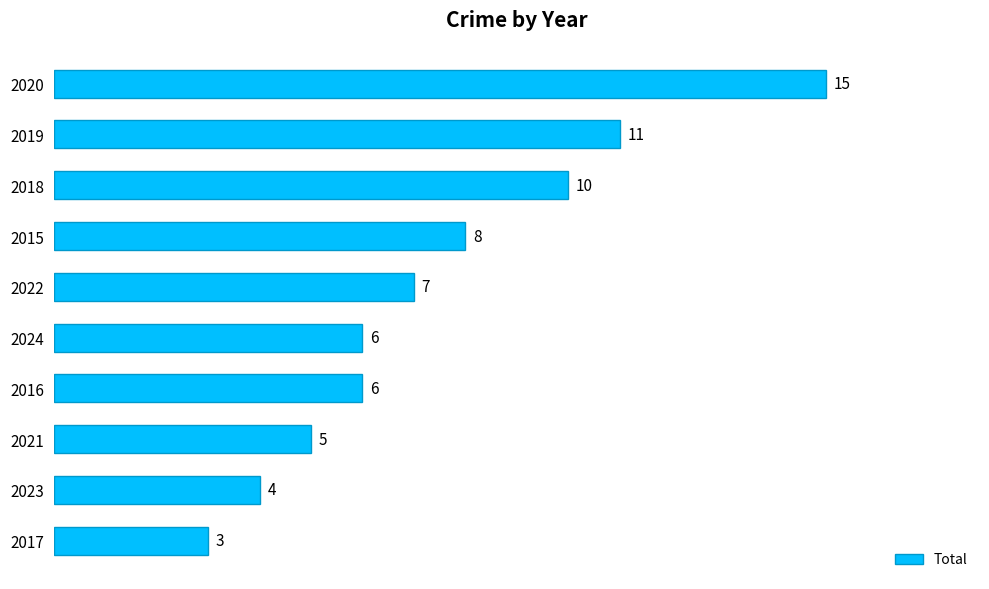

The chart shows a value of 3 at 2016. True or false?

False